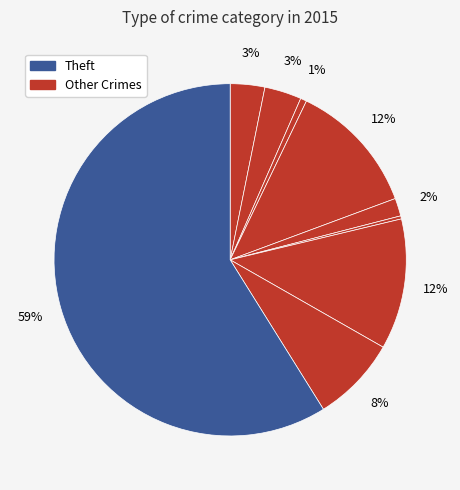

How many segments does this pie chart have?

9